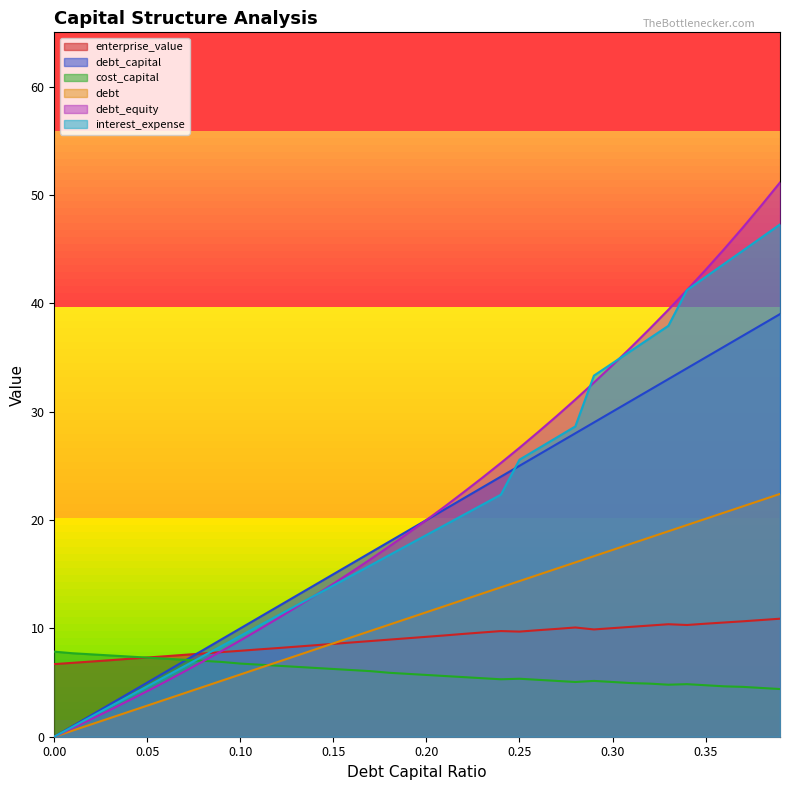

The value of cost_capital at 0.30 is 5.0. True or false?

True